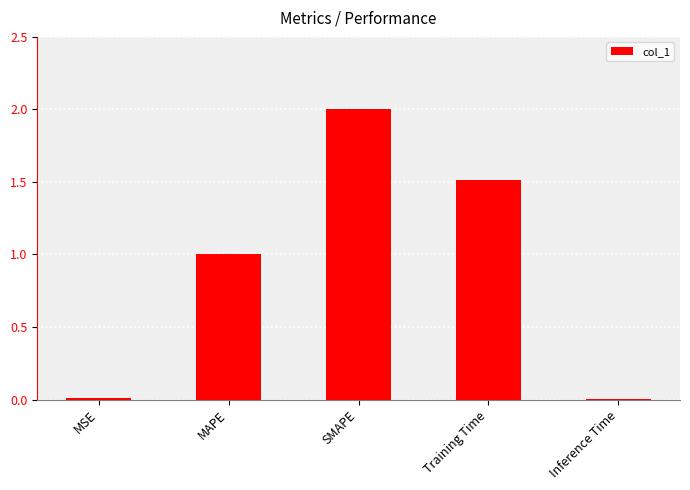

What is the average value?

0.9